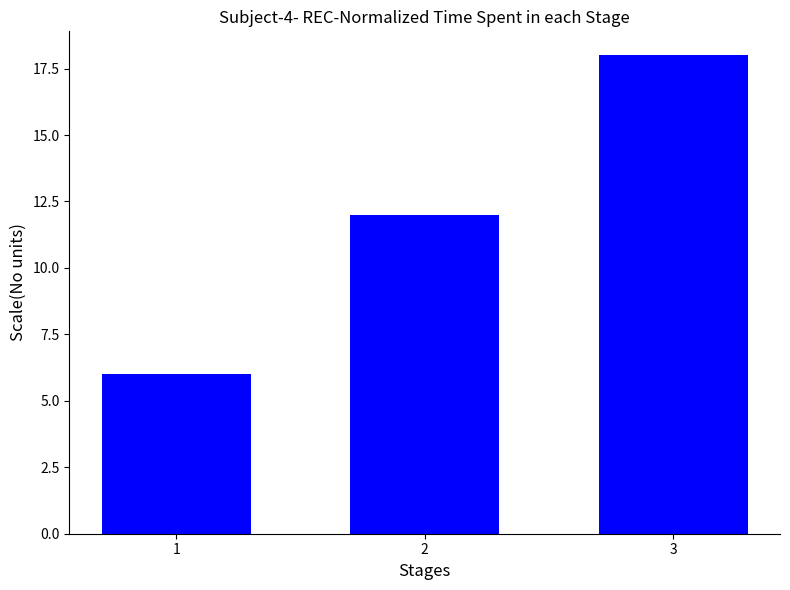

Count the number of categories in the chart.

3